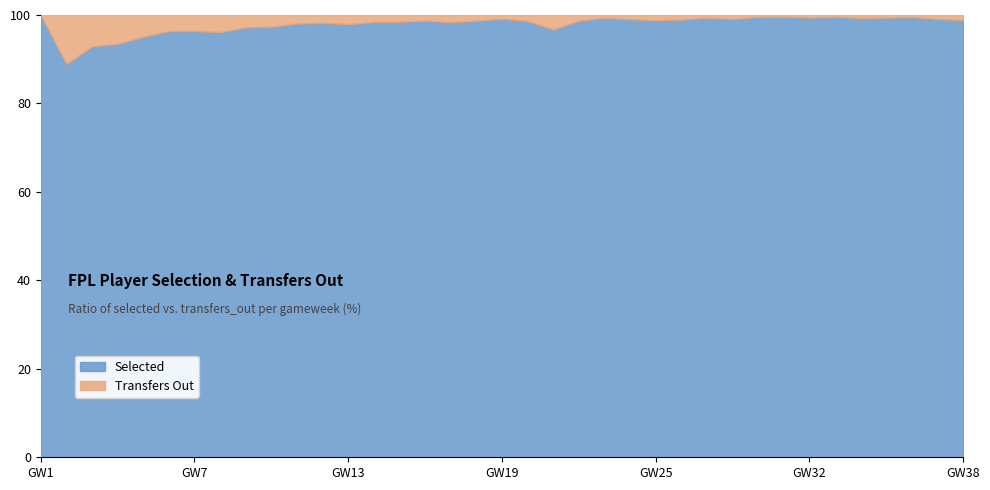

At which label does selected reach its peak?

1